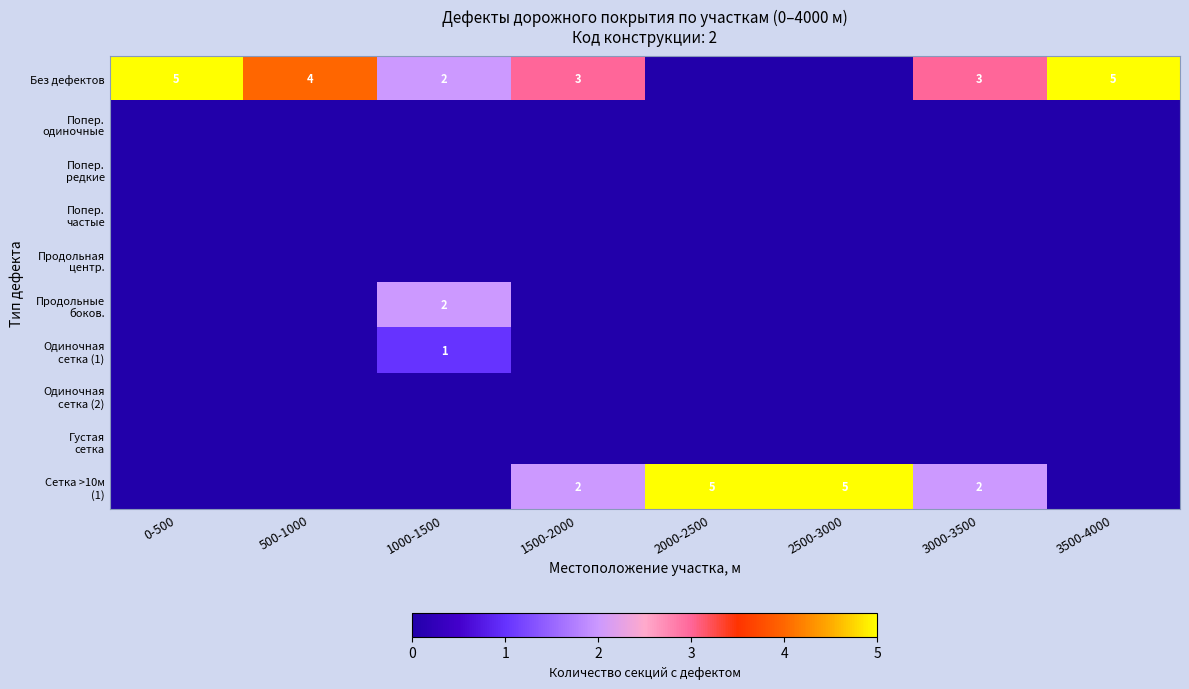

What is the highest value of the Сетка >10м (1) series?

5